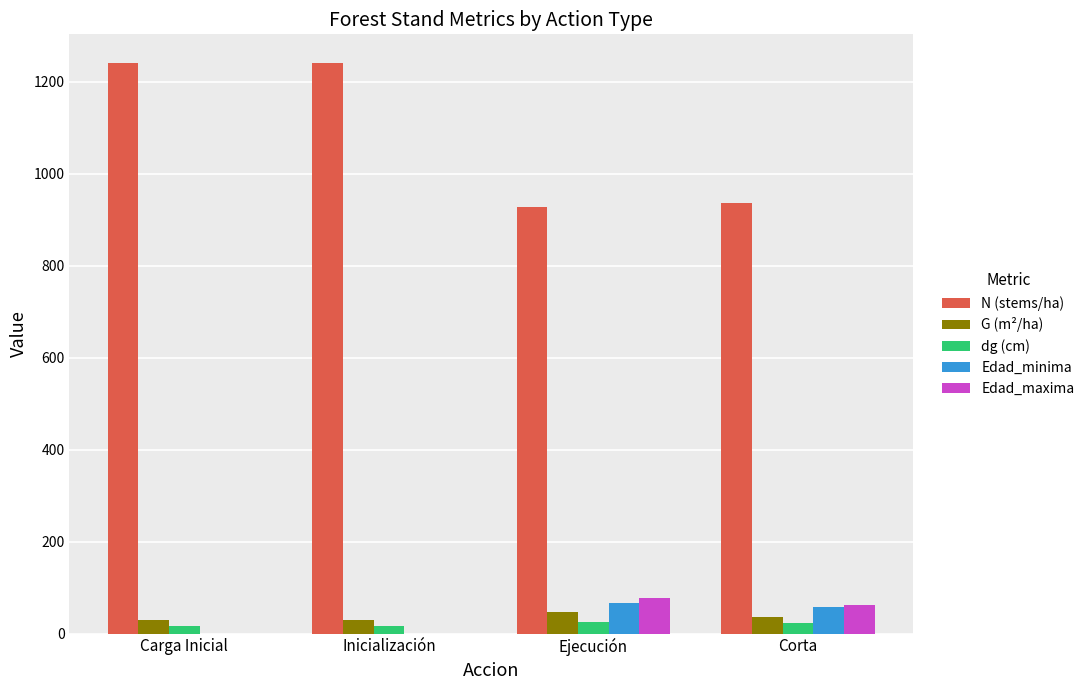

Is it true that Edad_minima equals 0.0 at Inicialización?

True